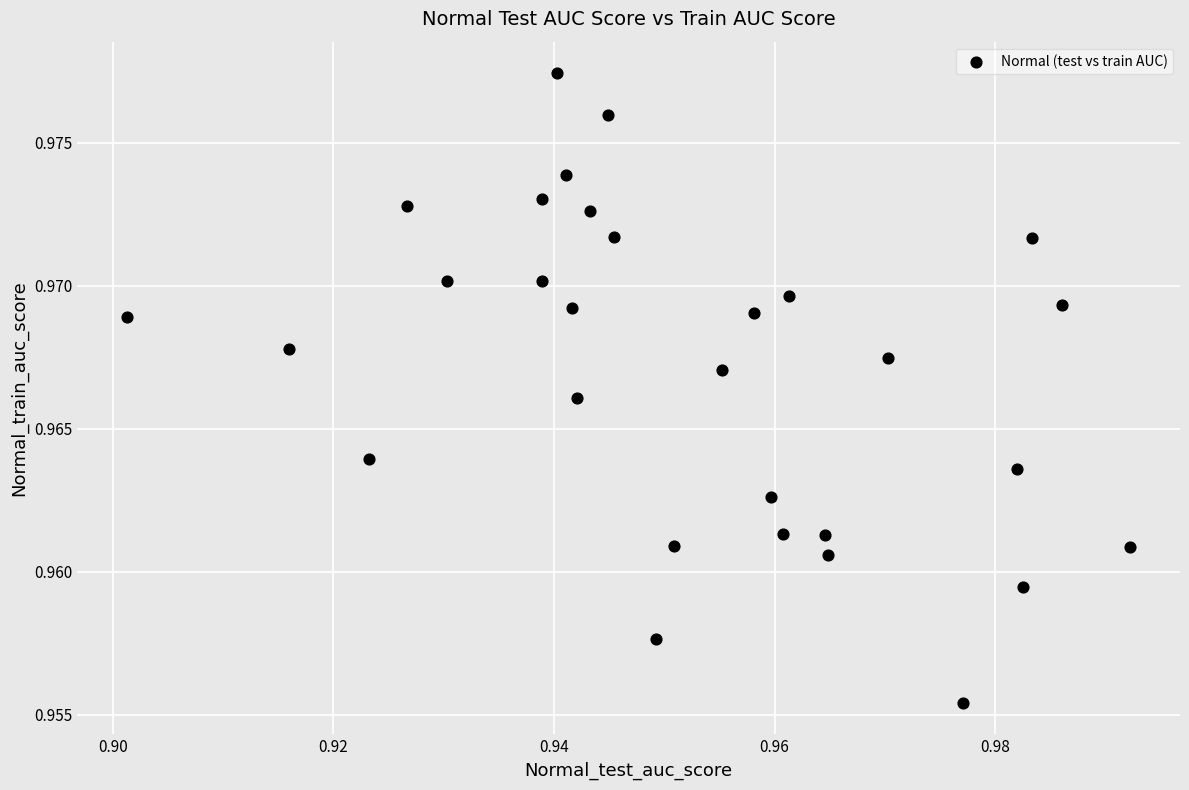

How many data points are displayed?

30